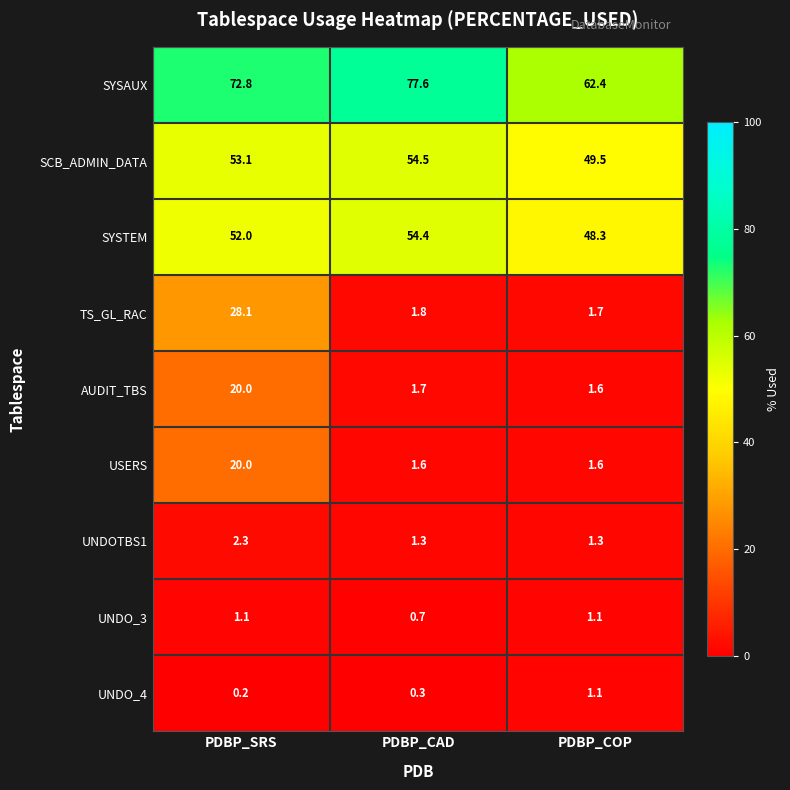

What is the spread (max minus min) of values at PDBP_SRS?

72.6